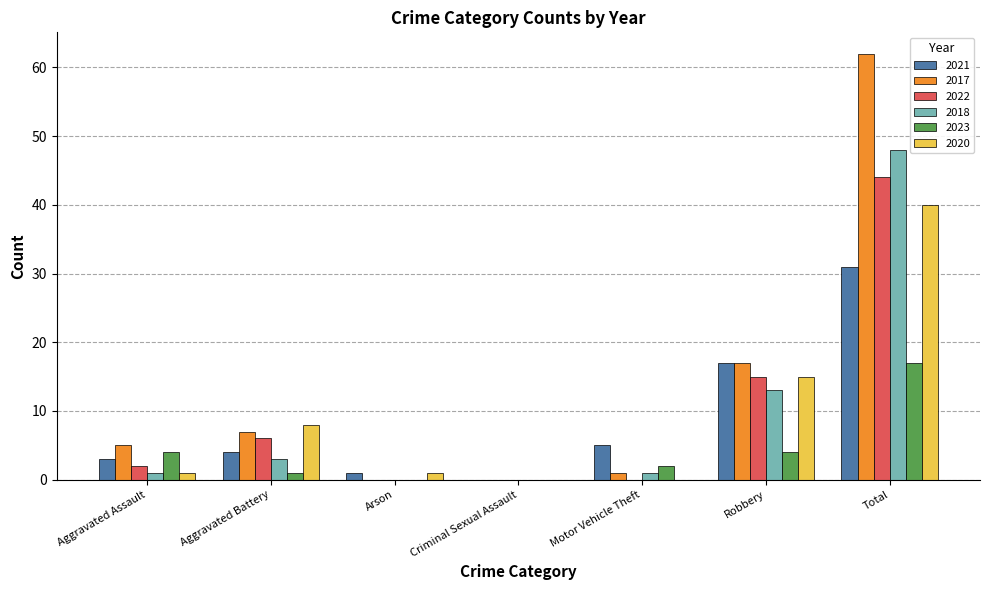

Which series has the largest total across all categories?

2017